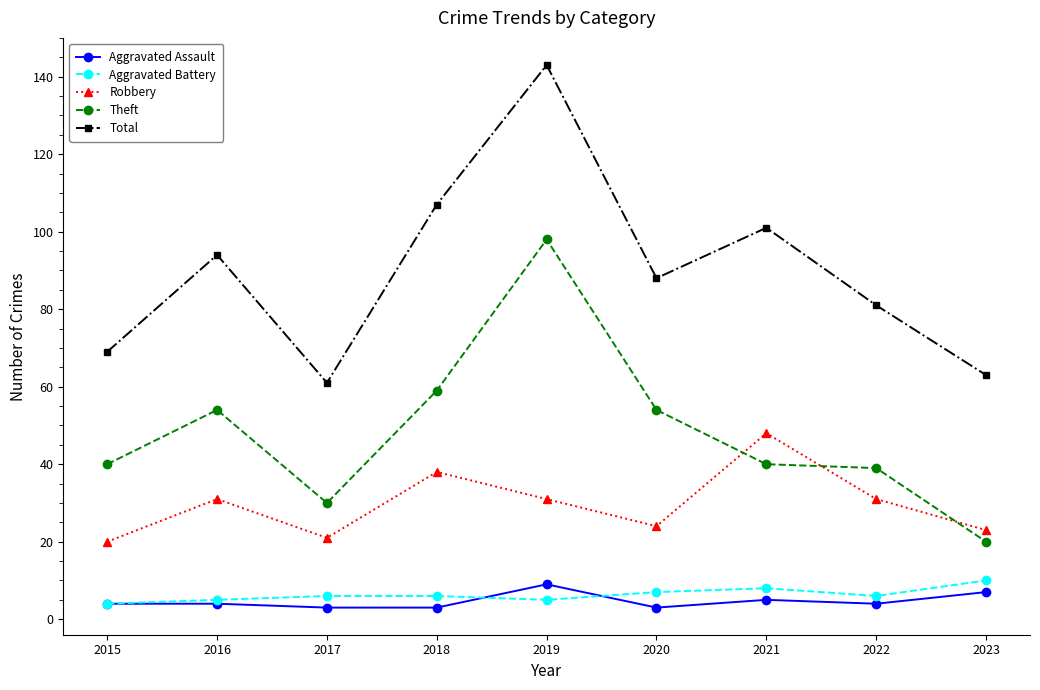

What is the spread (max minus min) of values at 2021?

96